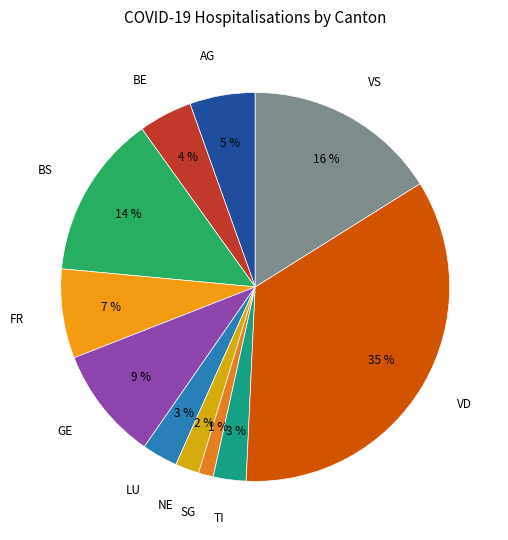

How many segments does this pie chart have?

11